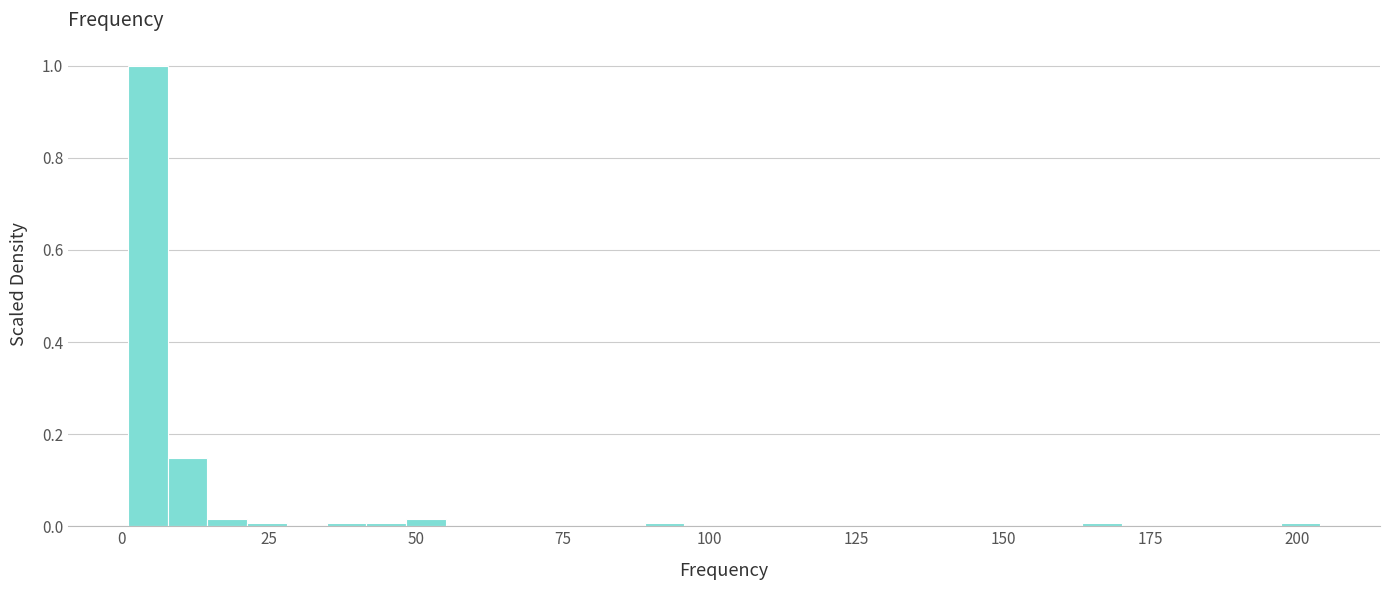

Around what value on the x-axis is the tallest bar? Give the approximate position of its centre, as read against the axis.

5